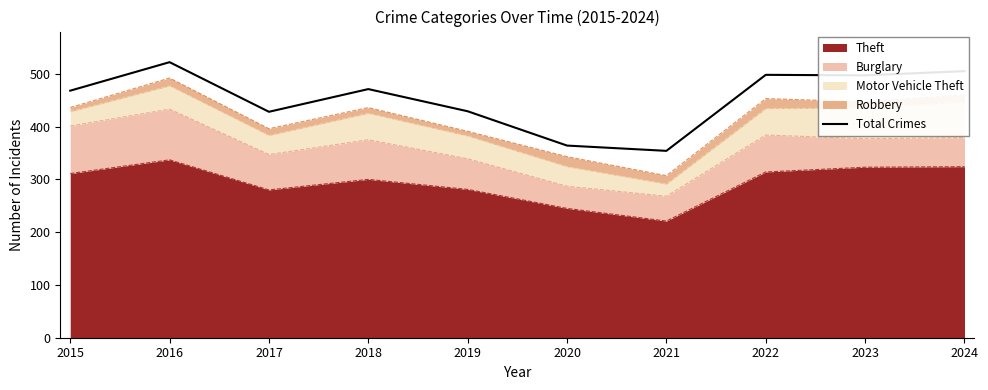

Rank the categories by value from lowest to highest.

2021, 2020, 2017, 2019, 2015, 2018, 2023, 2022, 2024, 2016